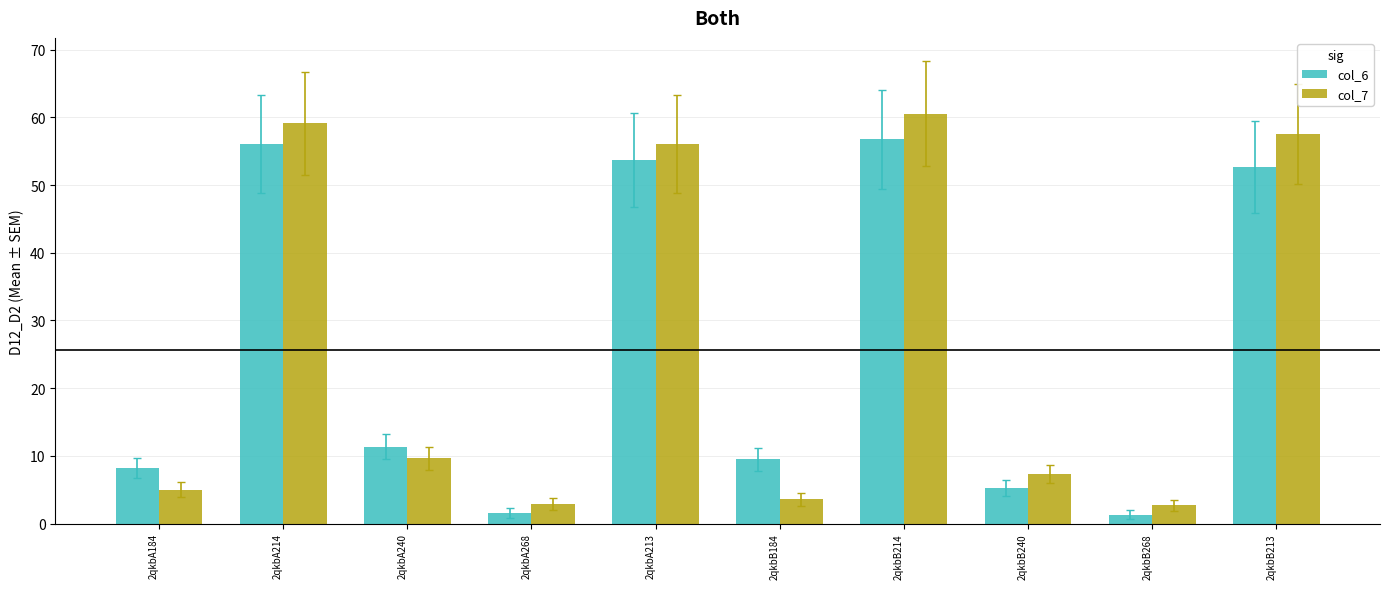

Rank the series at 2qkbB213 from highest to lowest value.

col_7, col_6